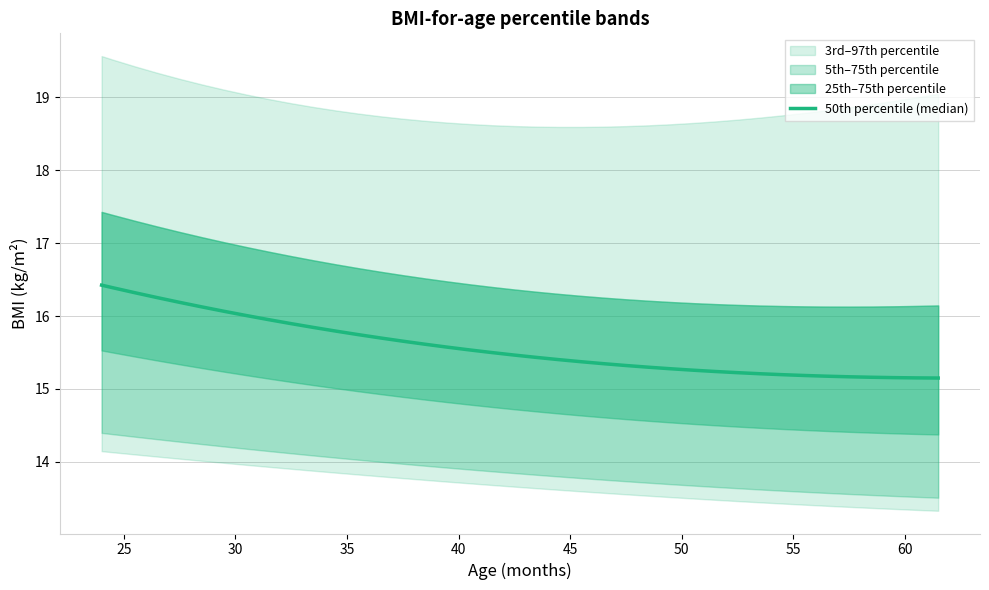

What is the value of the 9th point from the left?

15.9